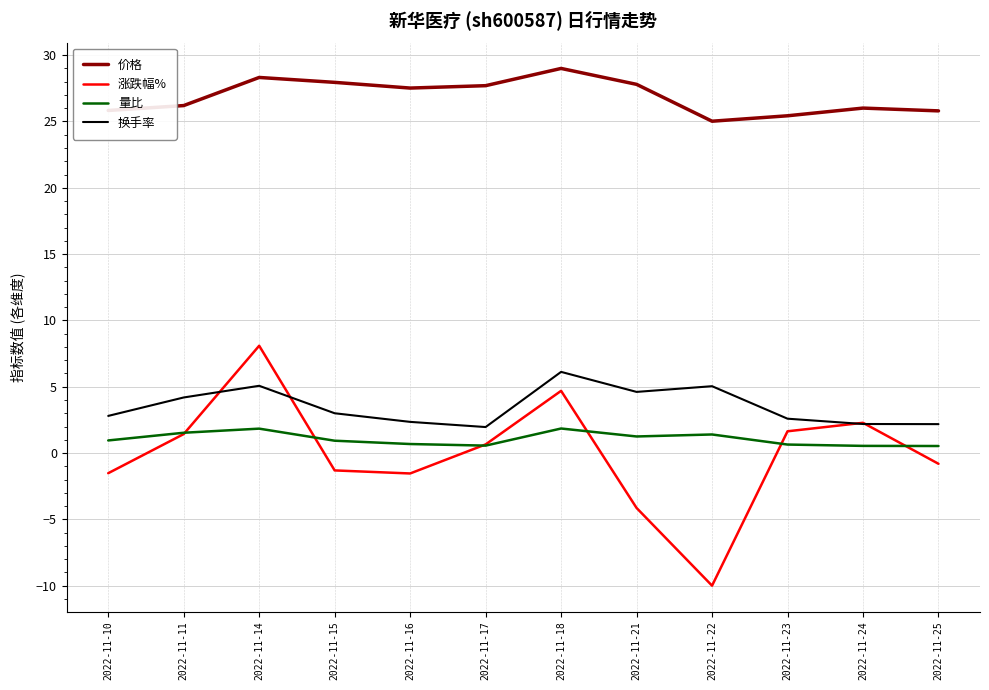

How many values in the 价格 series exceed 27?

6